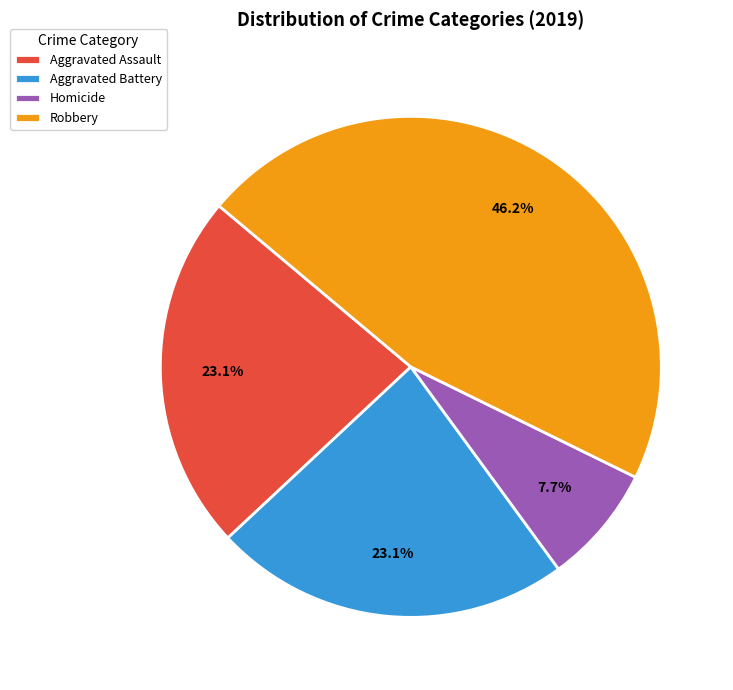

Is Homicide the majority of the pie?

No